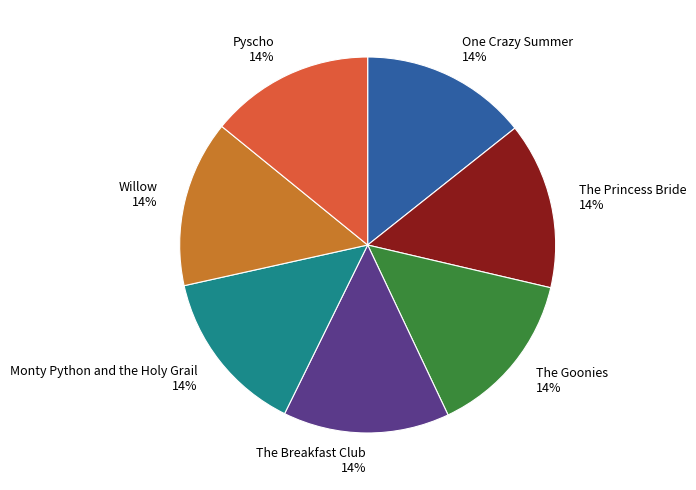

To the nearest percent, what is the combined percentage of The Princess Bride and One Crazy Summer?

29%